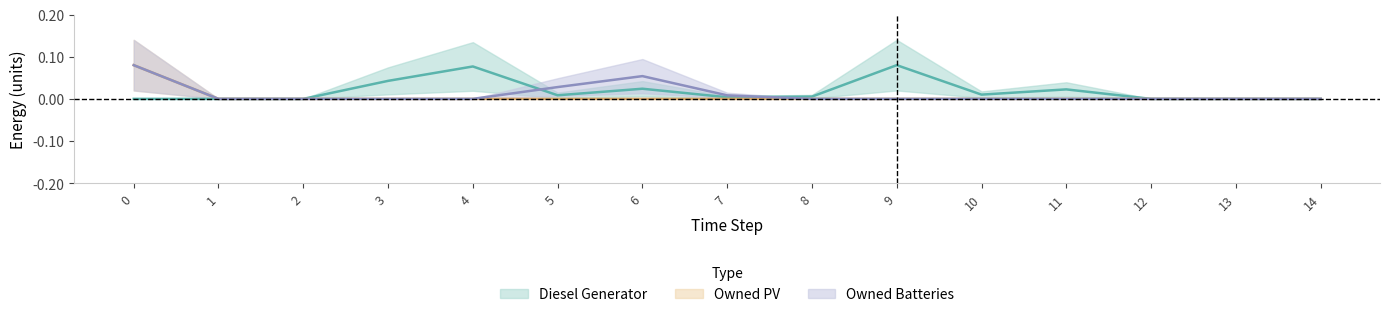

True or false: Owned Batteries and Diesel Generator intersect in this chart.

True